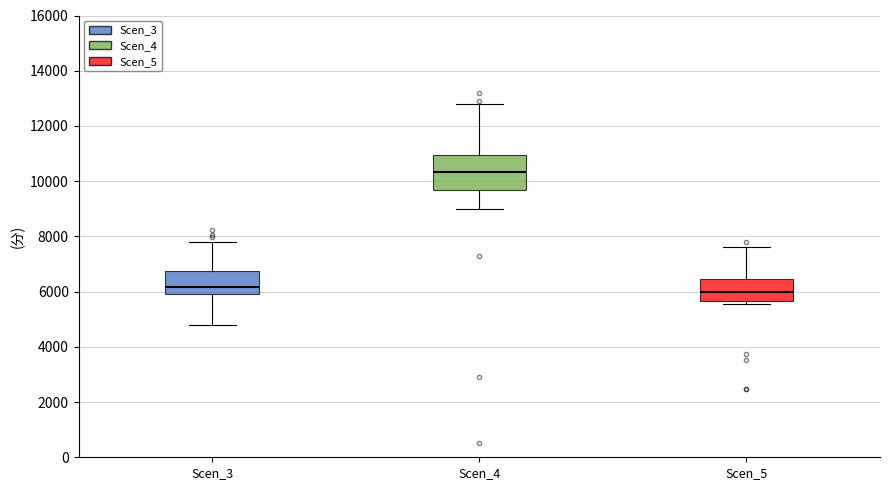

Reading left to right, read every box against the y-axis: the position of its median line, the range the box covers, and the ends of its whiskers. The values are not printed on the chart, so give them approximately, as read against the axis.

Scen_3: median 6200, box 6000 to 6800, whiskers 4800 to 7800
Scen_4: median 10400, box 9600 to 11000, whiskers 9000 to 12800
Scen_5: median 6000, box 5600 to 6400, whiskers 5600 (just below the box's lower edge) to 7600